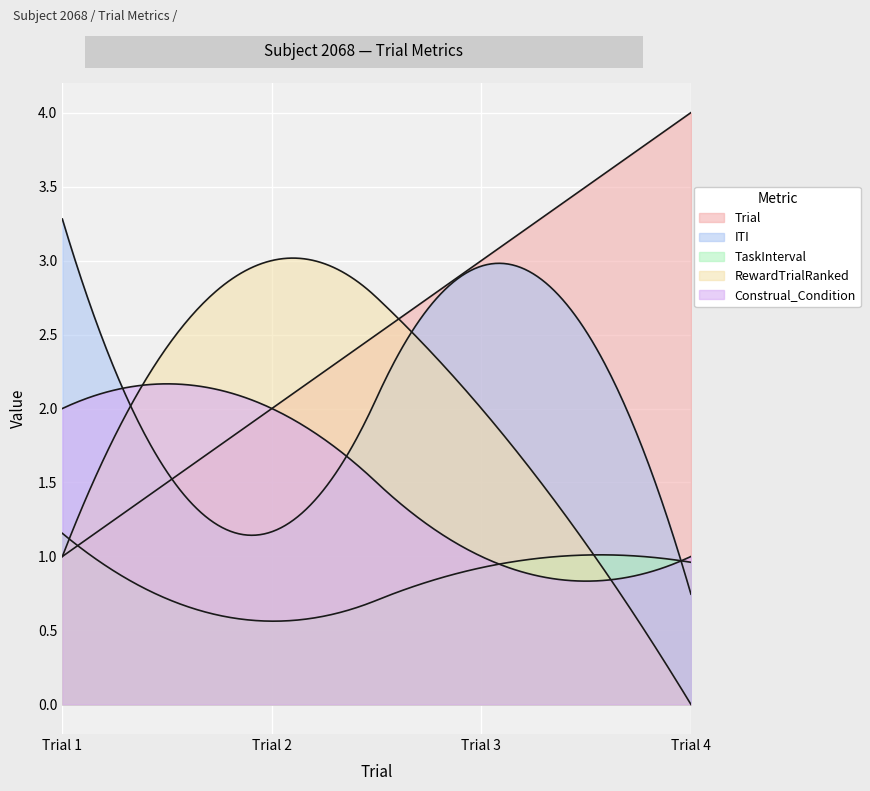

True or false: TaskInterval and Construal_Condition cross at least once.

False